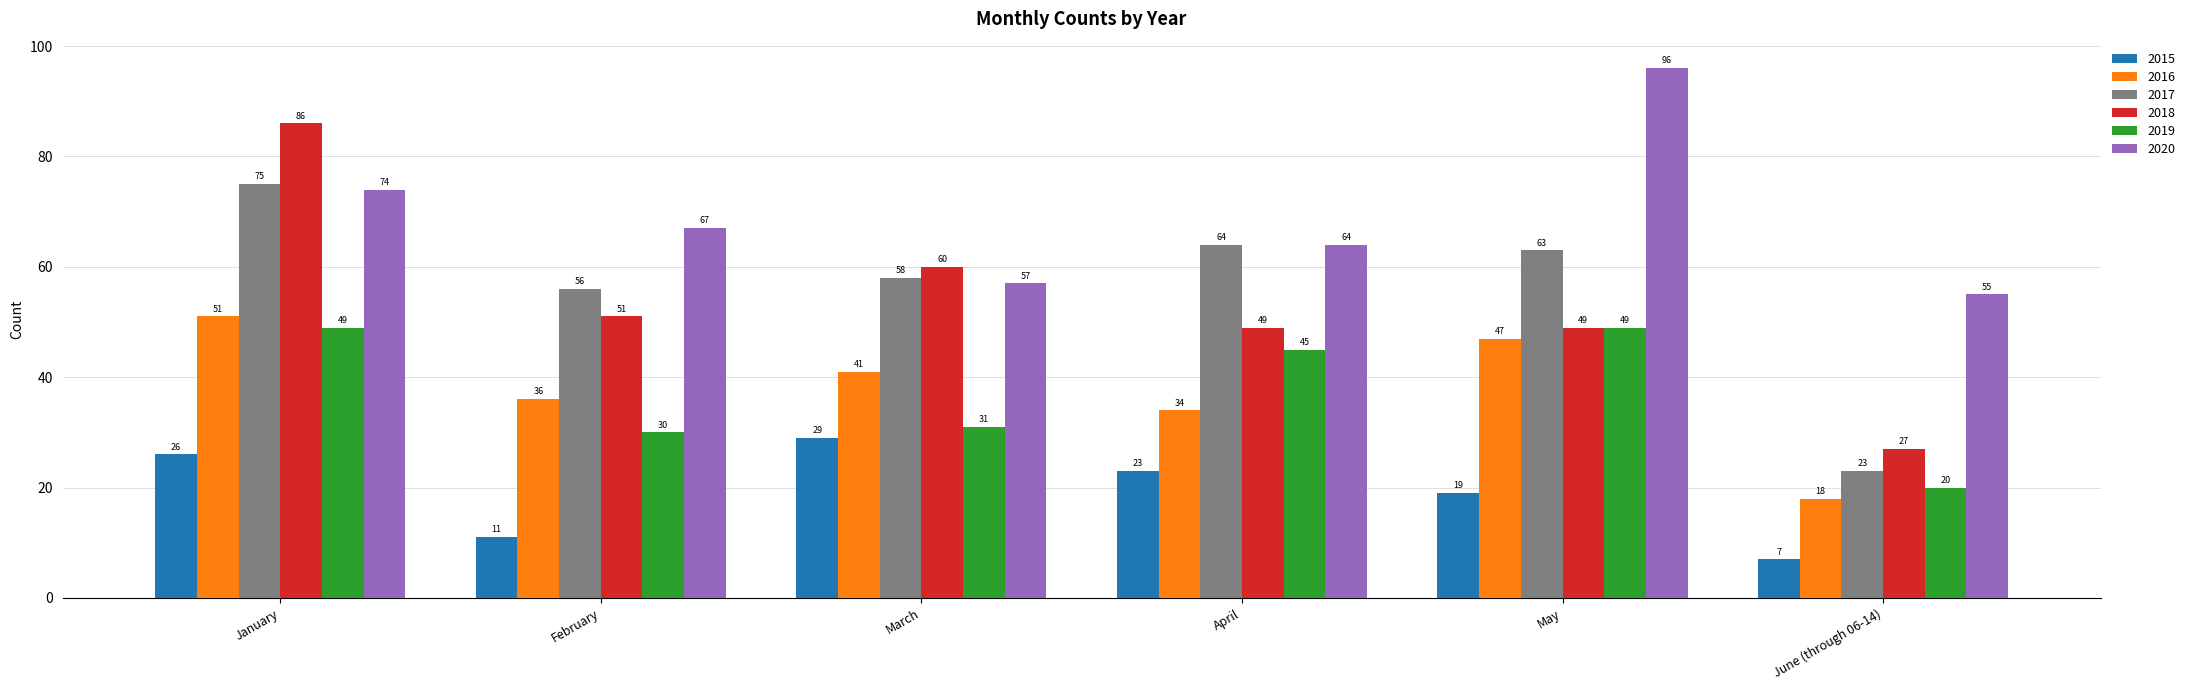

What is the highest value of the 2017 series?

75